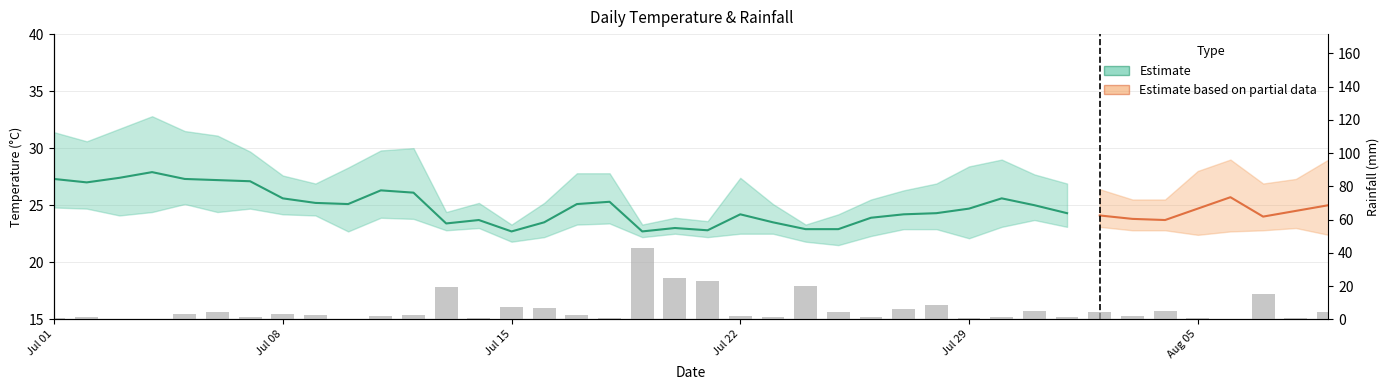

How many values exceed 2?

22